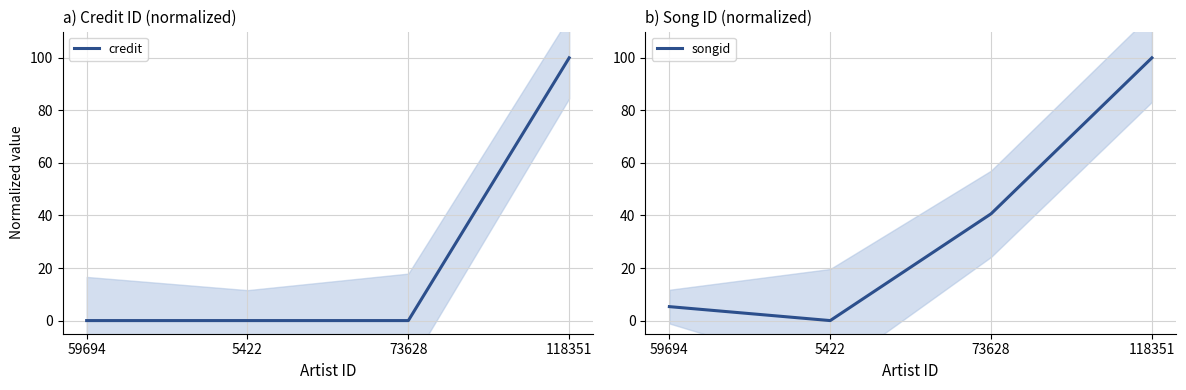

Does the chart display data point markers on the line(s)?

No